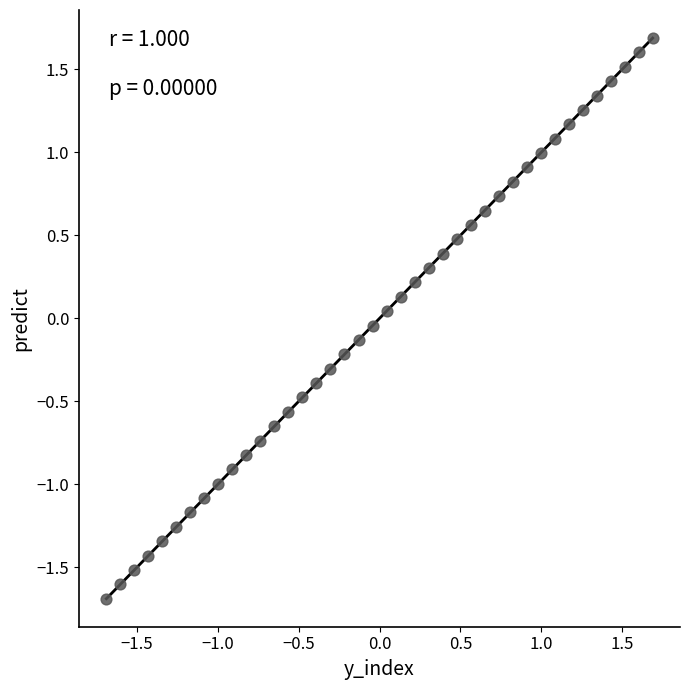

What is the range of X values (max minus min)?

3.4